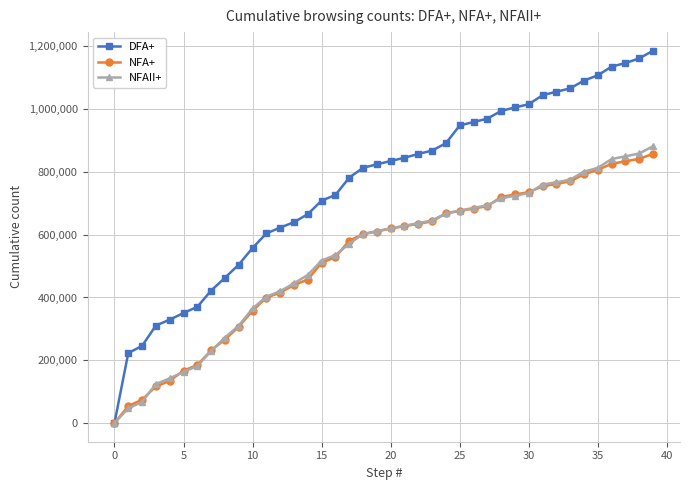

At how many categories does at least one series exceed 91610?

39